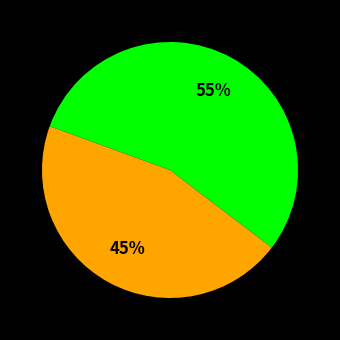

Is there any slice that represents more than half of the pie?

Yes